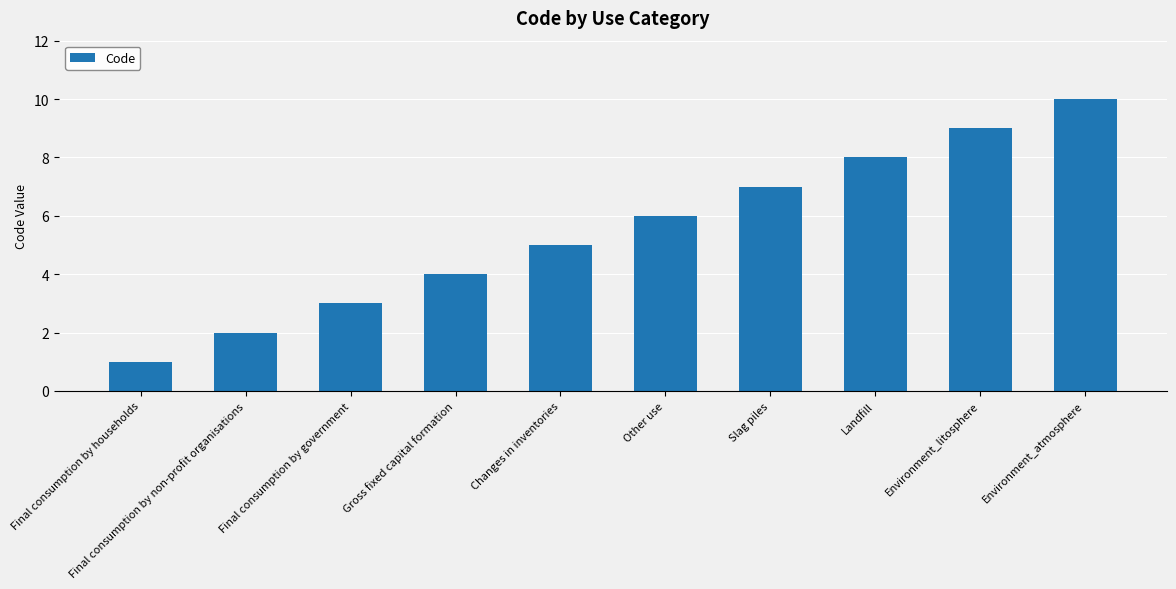

How many categories are shown in the chart?

10